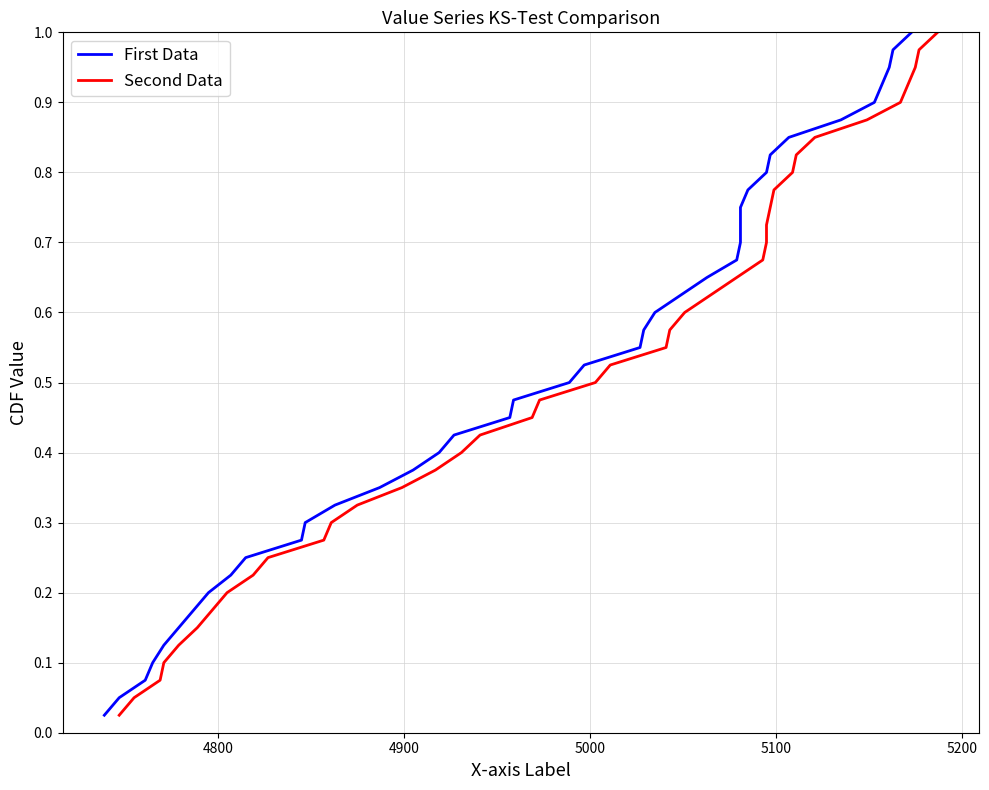

Reading left to right, transcribe all the data shown in this chart.

First Data: 0.0	0.1	0.1	0.1	0.1	0.1	0.2	0.2	0.2	0.2	0.3	0.3	0.3	0.3	0.4	0.4	0.4	0.5	0.5	0.5	0.5	0.6	0.6	0.6	0.6	0.7	0.7	0.7	0.7	0.8	0.8	0.8	0.8	0.8	0.9	0.9	0.9	0.9	1.0	1.0
Second Data: 0.0	0.1	0.1	0.1	0.1	0.1	0.2	0.2	0.2	0.2	0.3	0.3	0.3	0.3	0.4	0.4	0.4	0.5	0.5	0.5	0.5	0.6	0.6	0.6	0.6	0.7	0.7	0.7	0.7	0.8	0.8	0.8	0.8	0.8	0.9	0.9	0.9	0.9	1.0	1.0